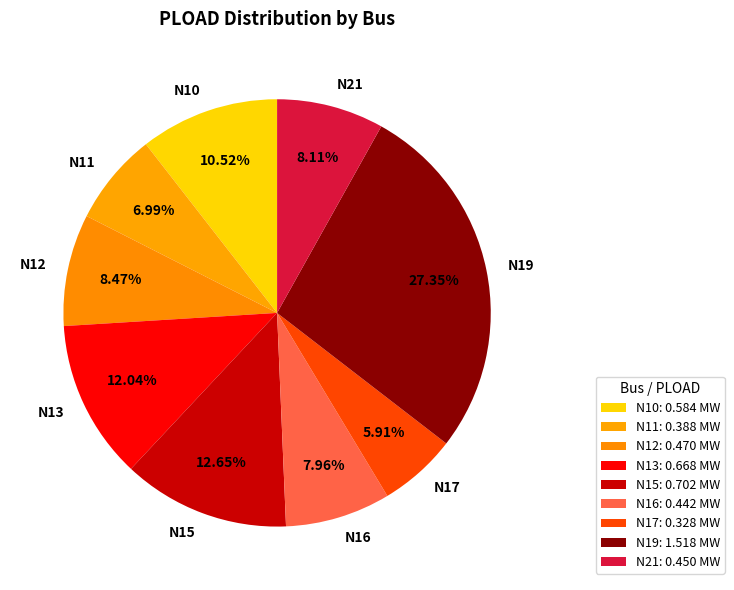

The N17 slice represents 12% of the pie. True or false?

False